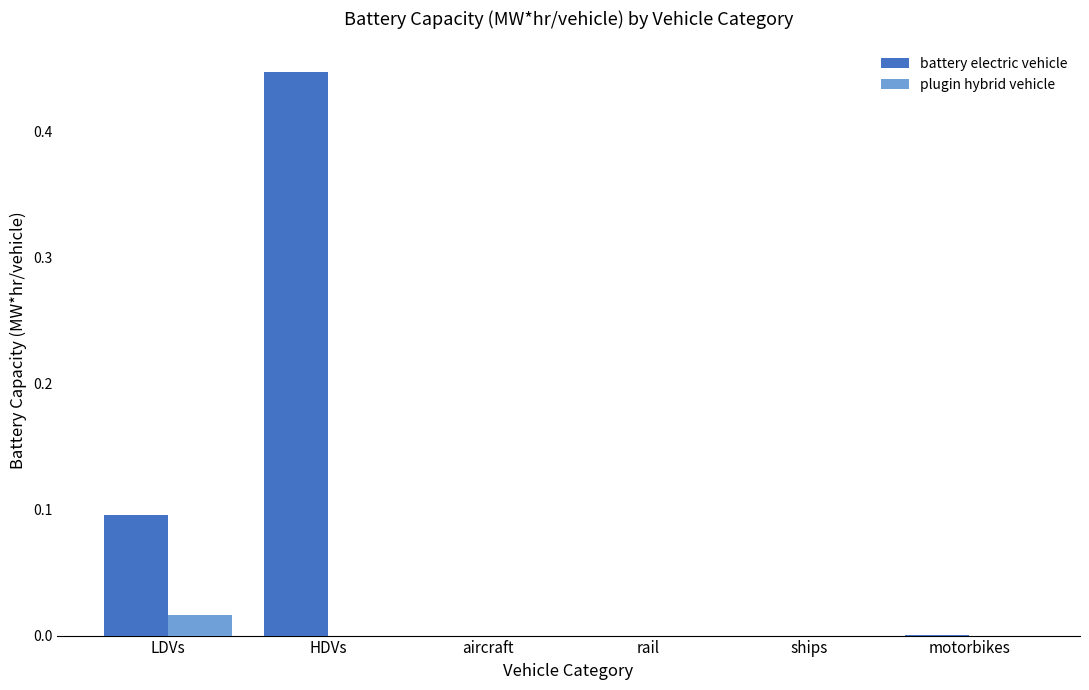

Which series has the largest total across all categories?

battery electric vehicle